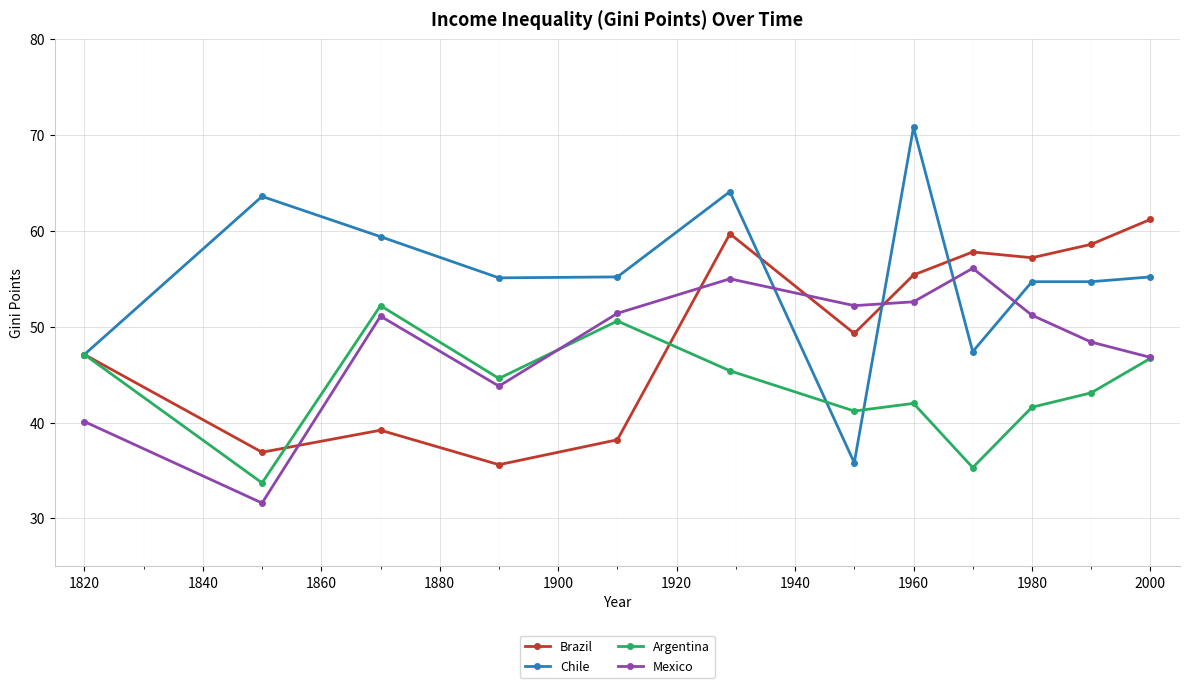

What is the highest value of the Brazil series?

61.2